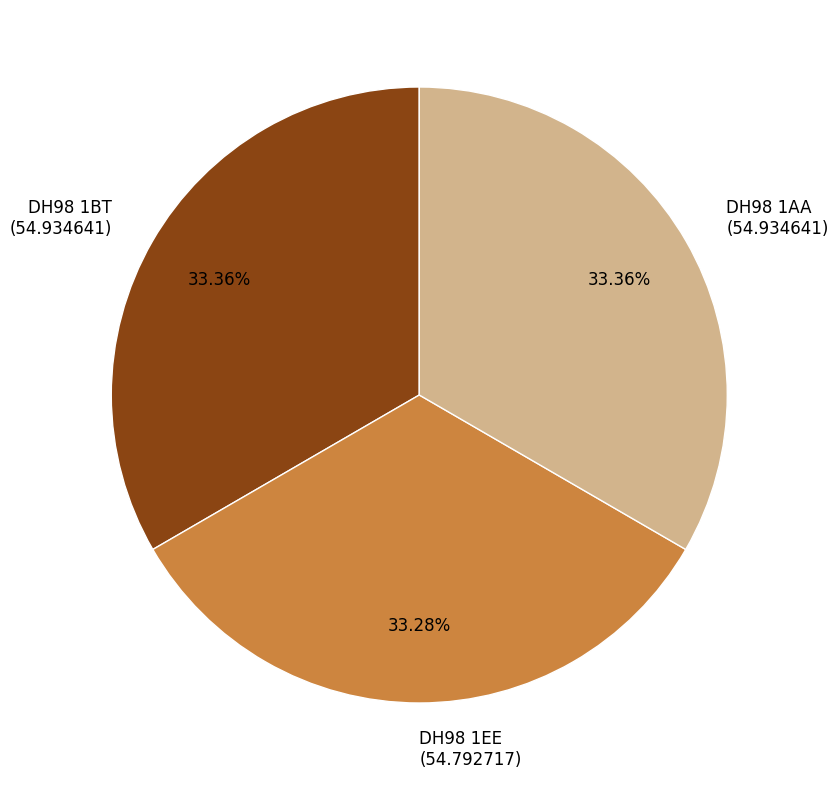

Approximately how many times larger is the value at DH98 1AA (54.934641) compared to DH98 1EE (54.792717)?

1.0